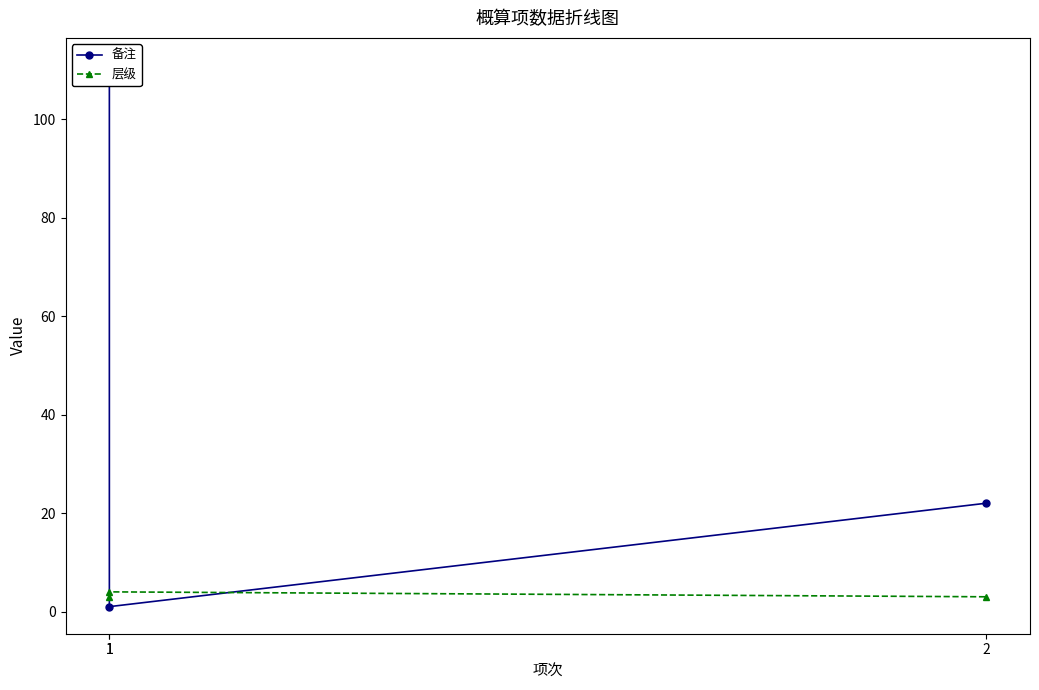

The 备注 series shows 111 at 1. True or false?

True